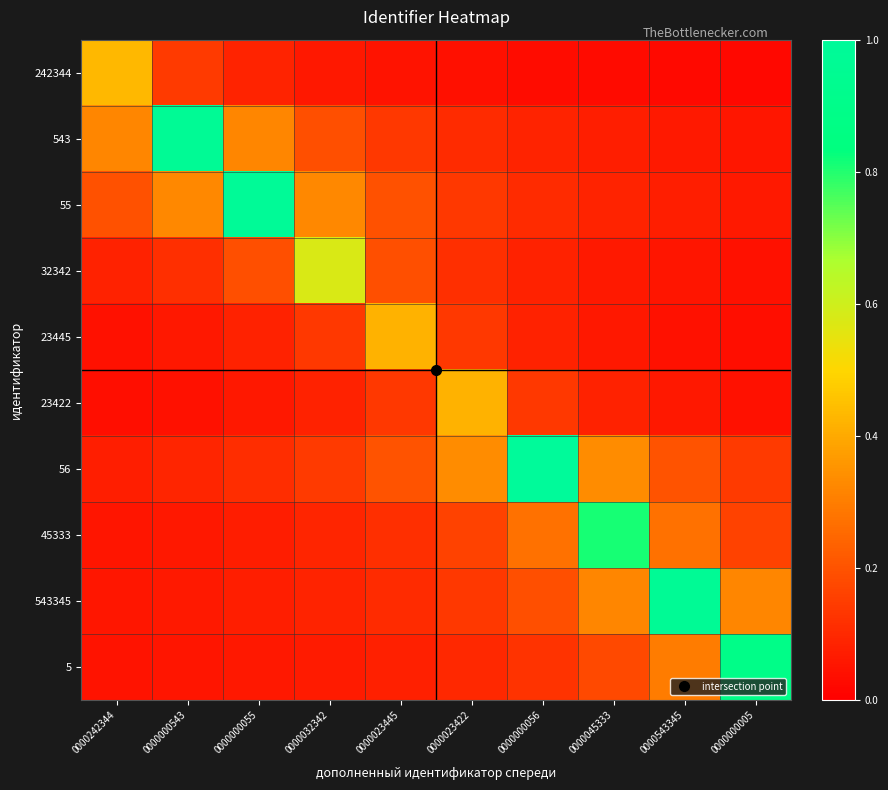

Which has a higher value, 0000045333 or 0000242344?

0000242344